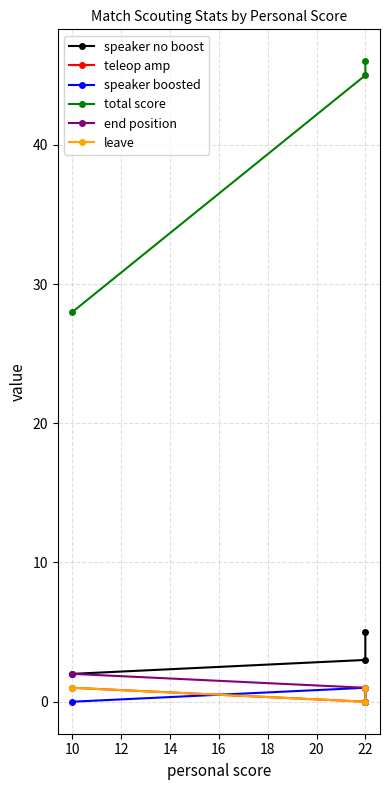

What is the average value of the end position series?

1